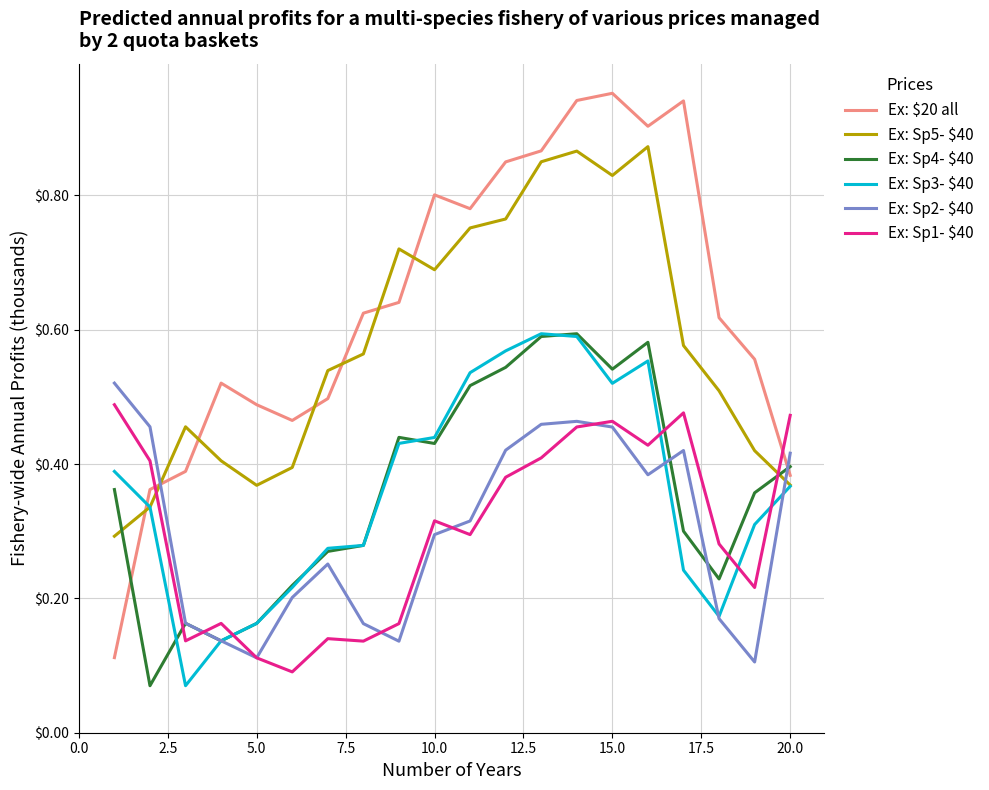

At how many categories does at least one series exceed 0?

20